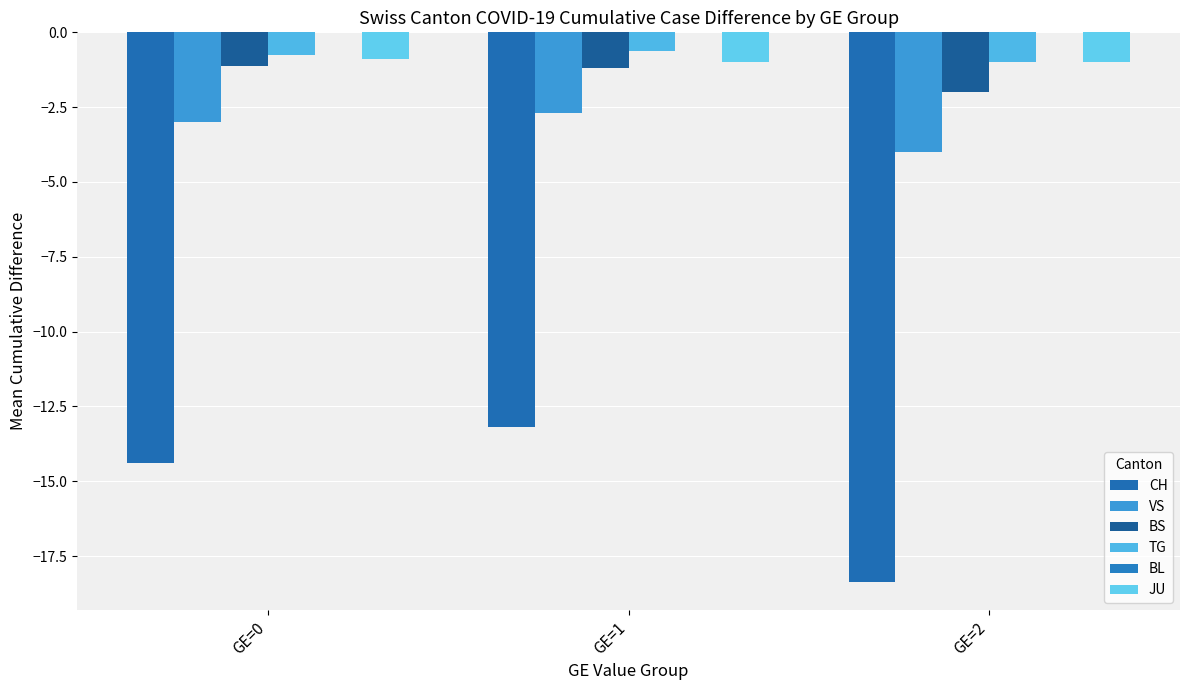

Reading left to right, list all the values displayed in this chart.

CH: GE=0=-14.4	GE=1=-13.2	GE=2=-18.4
VS: GE=0=-3.0	GE=1=-2.7	GE=2=-4.0
BS: GE=0=-1.1	GE=1=-1.2	GE=2=-2.0
TG: GE=0=-0.8	GE=1=-0.6	GE=2=-1.0
BL: GE=0=0.0	GE=1=0.0	GE=2=0.0
JU: GE=0=-0.9	GE=1=-1.0	GE=2=-1.0